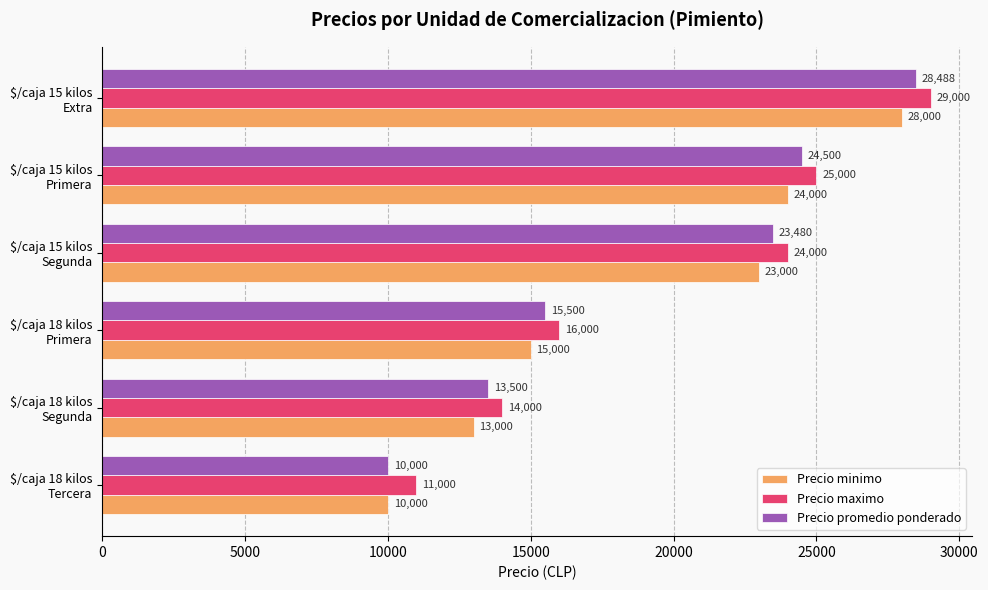

Which series has the largest total across all categories?

Precio maximo